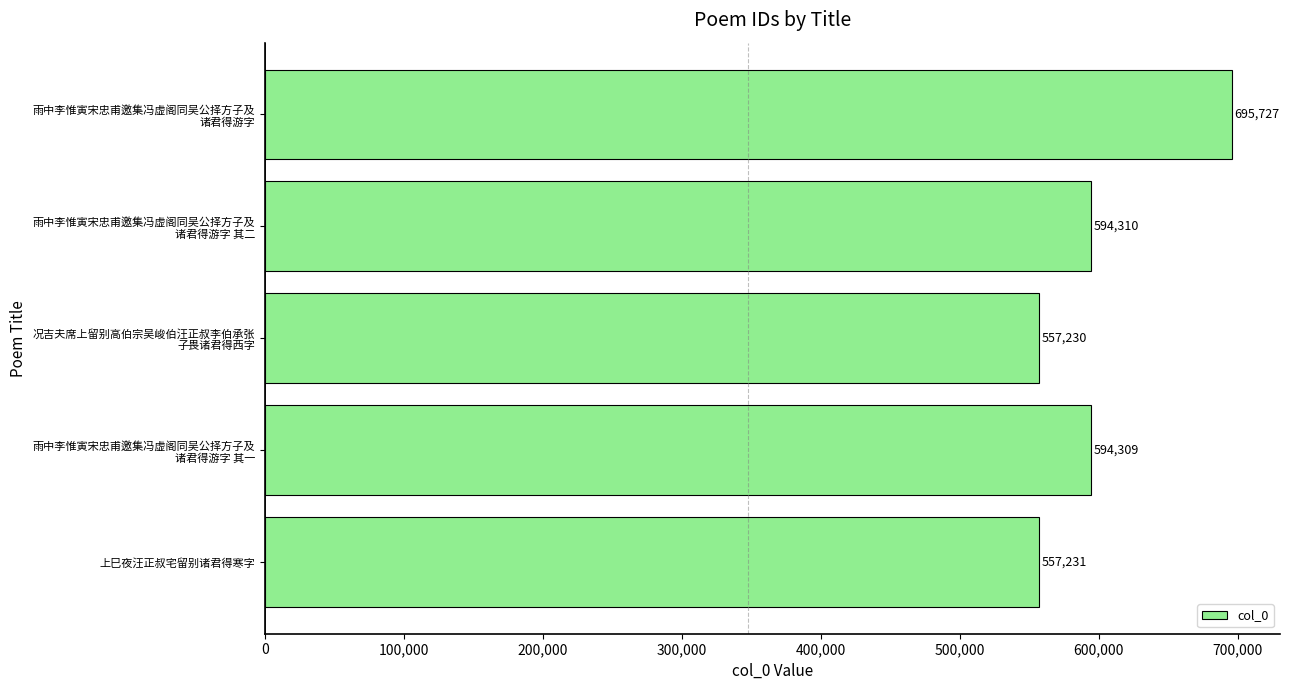

How many data points are less than 594309?

2